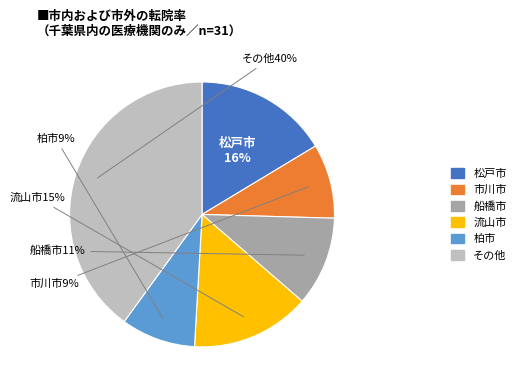

To the nearest percent, what is the average slice percentage?

17%